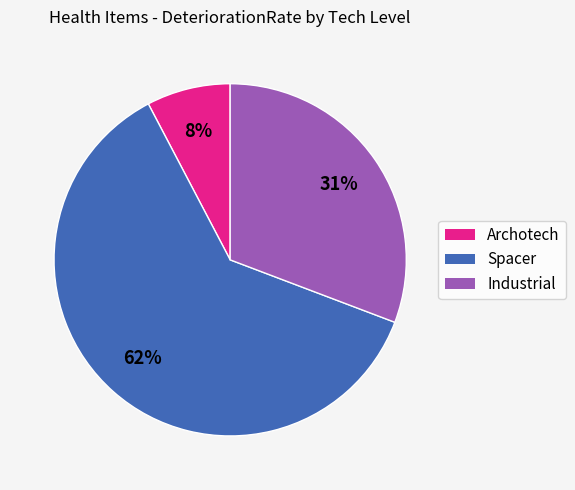

To the nearest percent, what is the average slice percentage?

33%